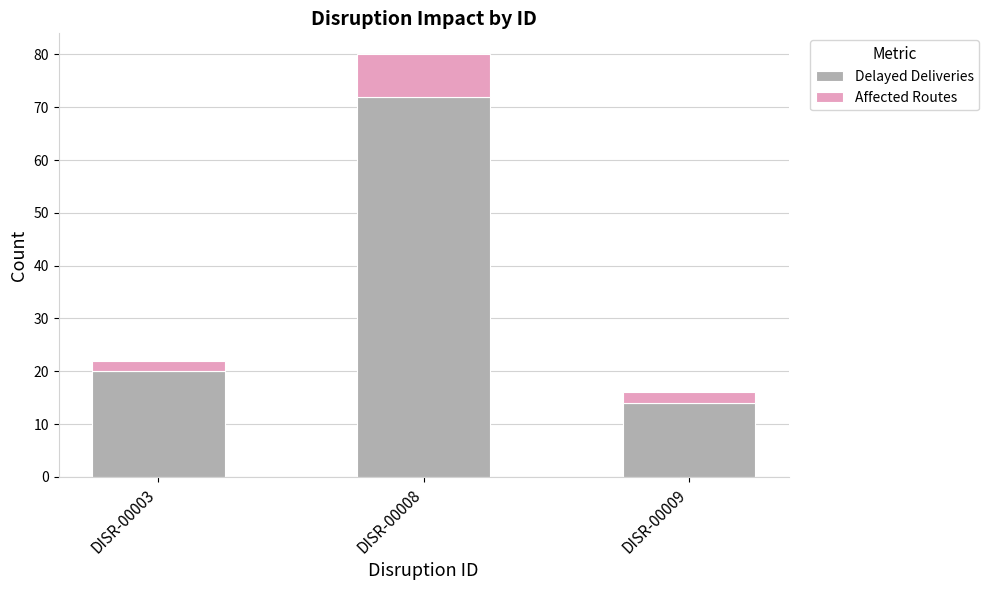

List the labels in order of Delayed Deliveries value, smallest first.

DISR-00009, DISR-00003, DISR-00008